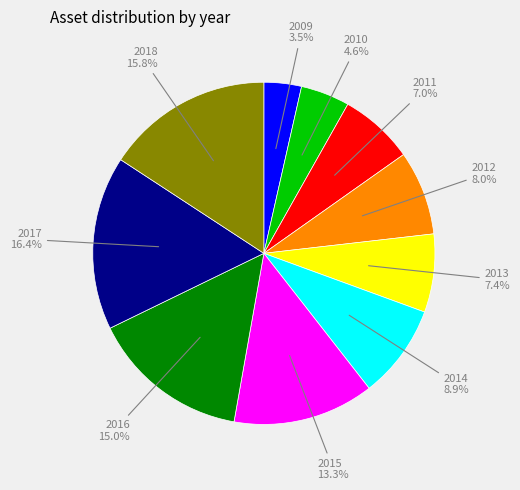

Does any single category account for the majority?

No